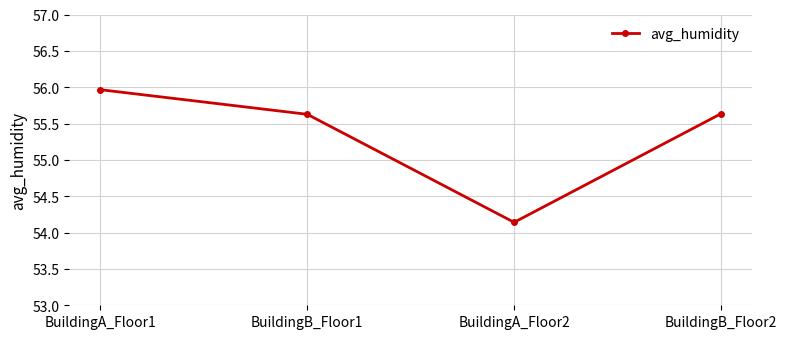

What is the sum of all values?

221.4